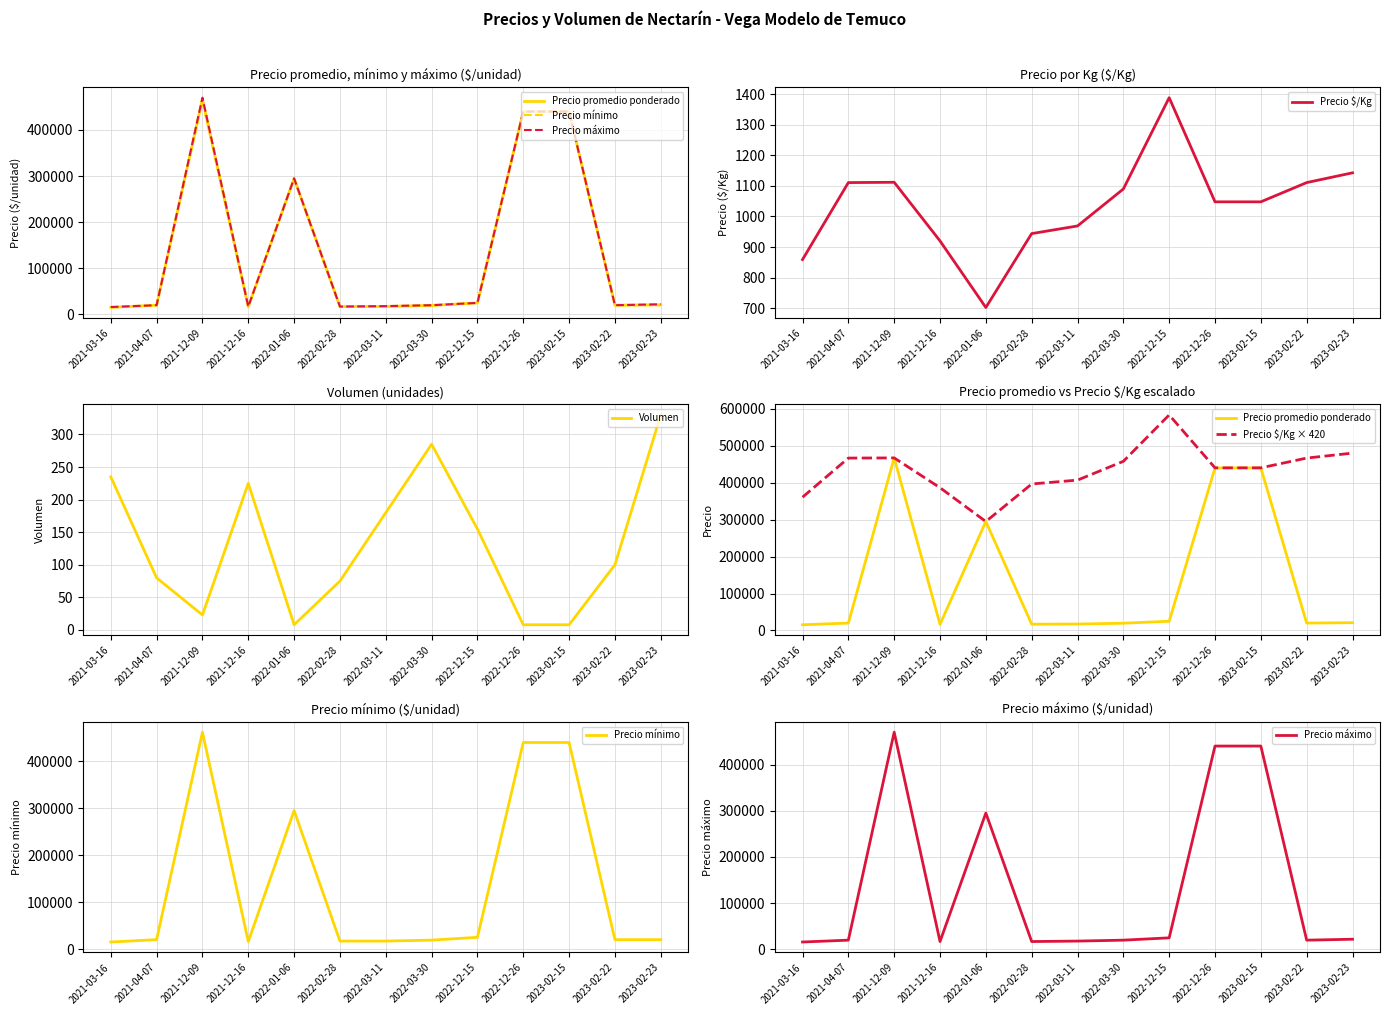

Which series changed the most between 2021-03-16 and 2021-12-16?

Precio $/Kg × 420